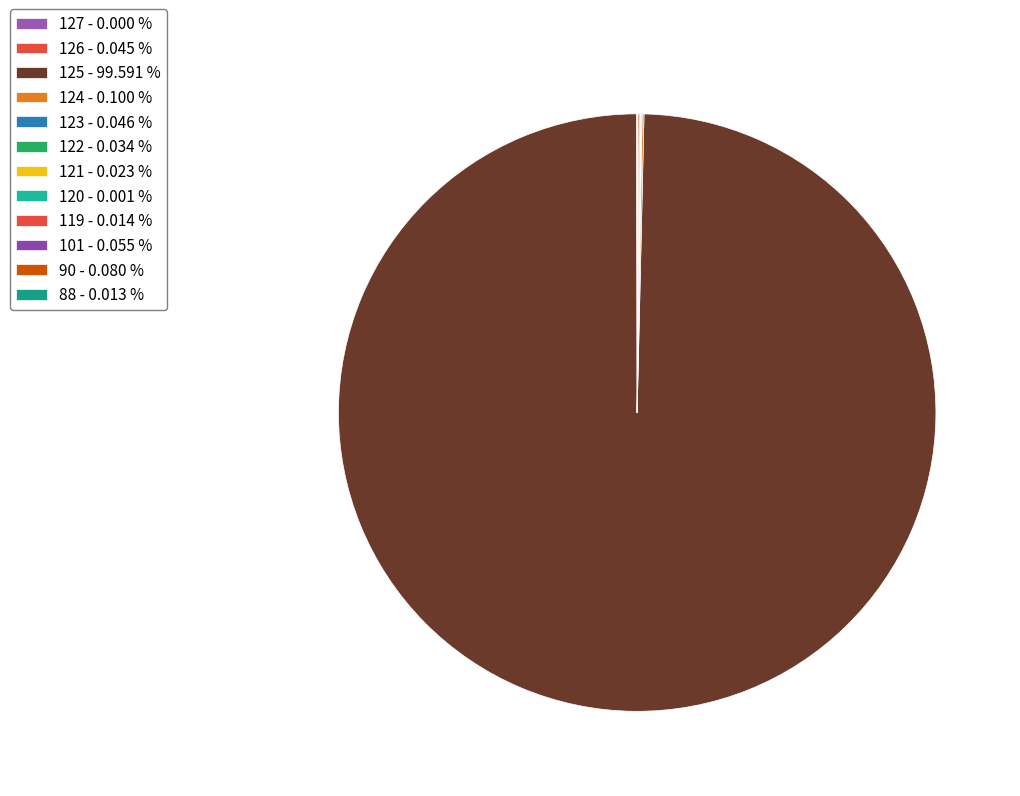

How many segments does this pie chart have?

12